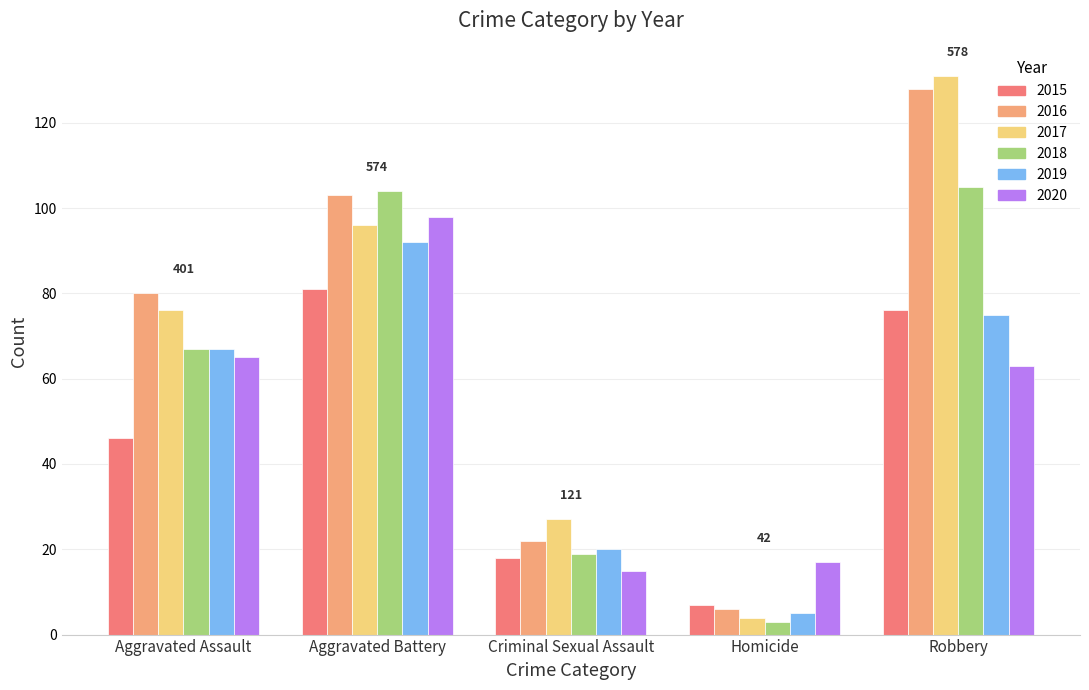

Which series has the widest spread of values?

2017